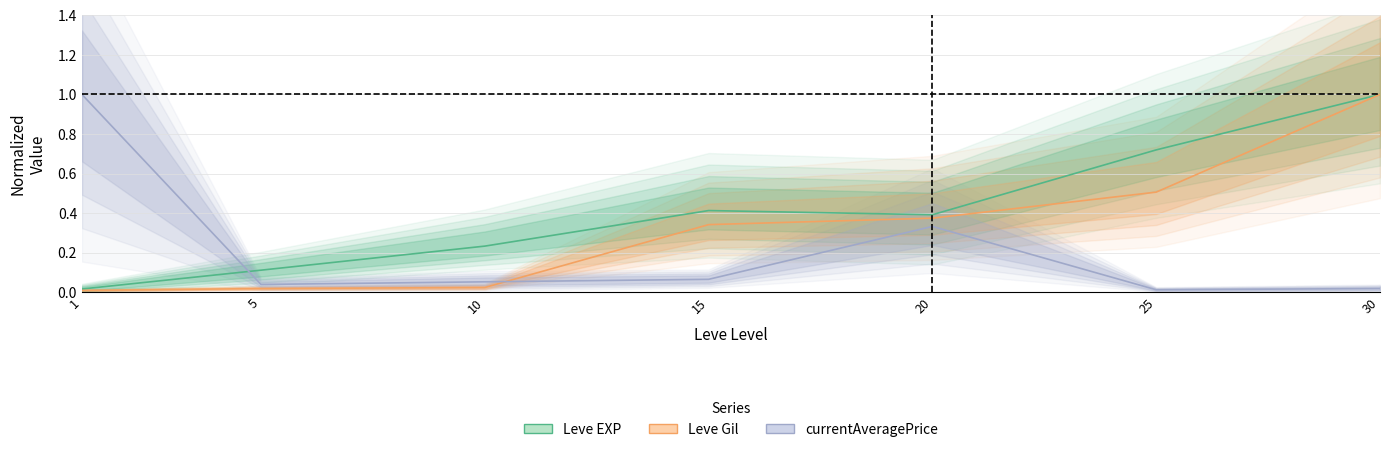

What is the value of the currentAveragePrice point at the 1st from the left?

1.0